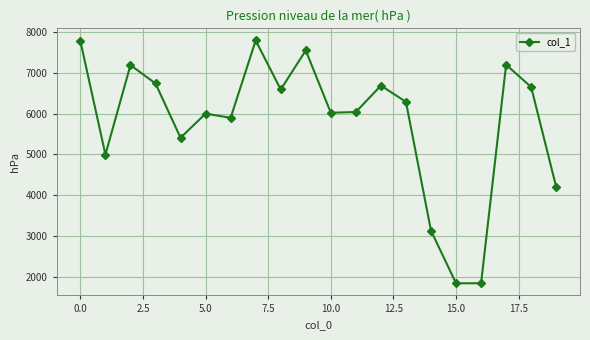

What is the average value?

5790